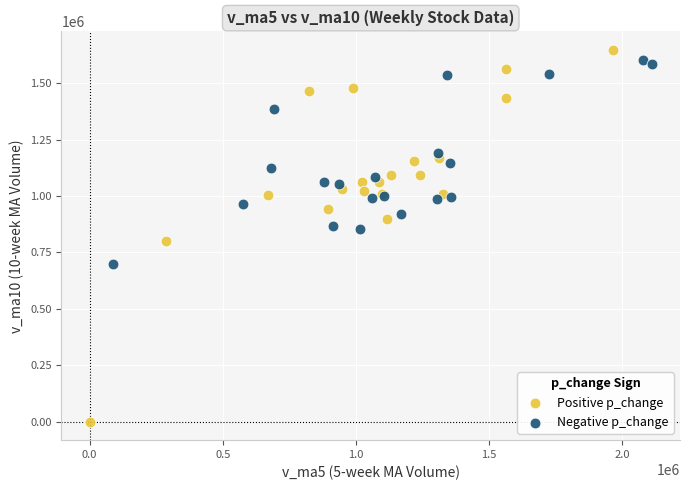

Which series has the largest Y range (max minus min)?

Positive p_change